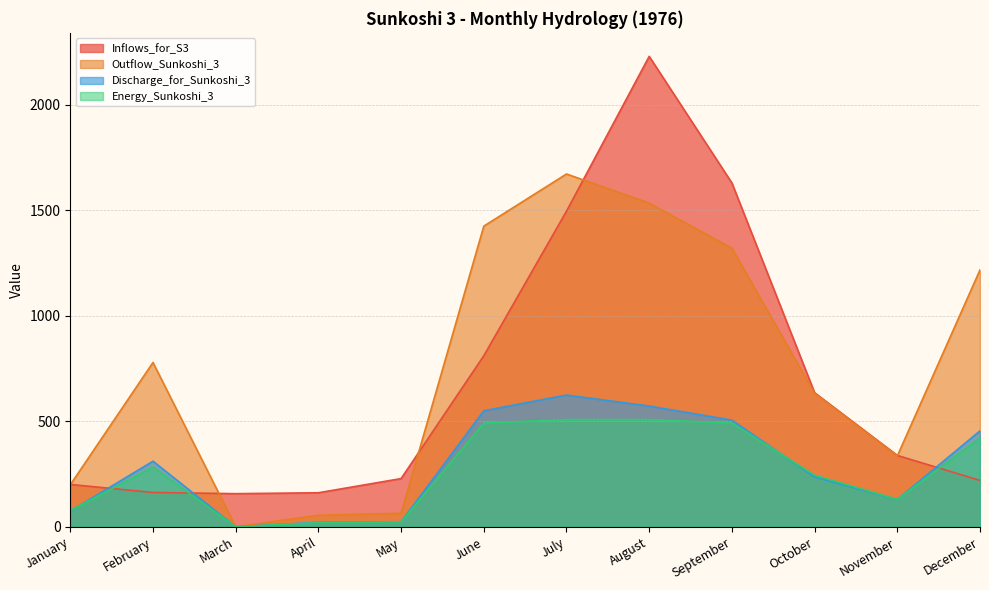

What is the sum of all Energy_Sunkoshi_3 values?

3197.8